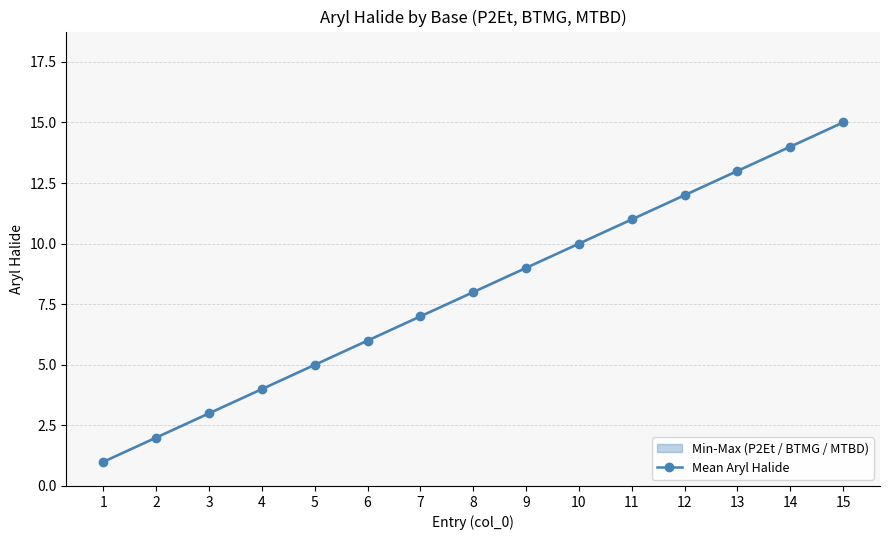

What is the average value?

8